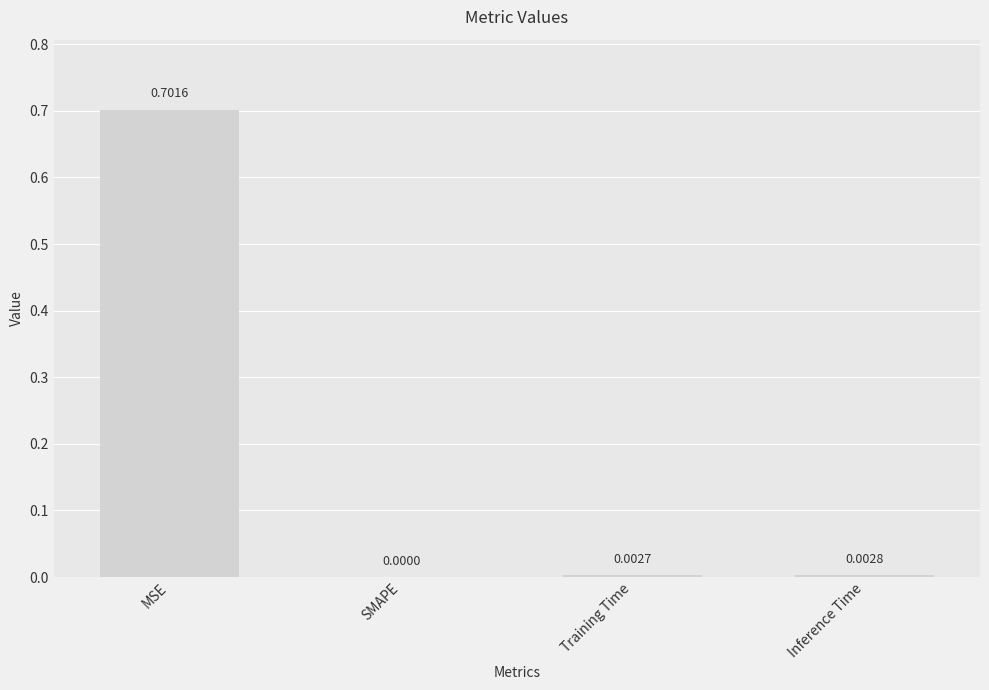

Between Inference Time and MSE, which is larger?

MSE